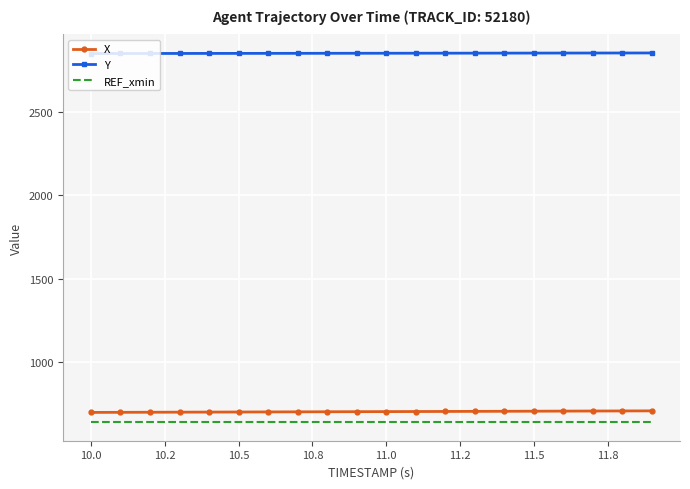

Which series has the largest total across all categories?

Y